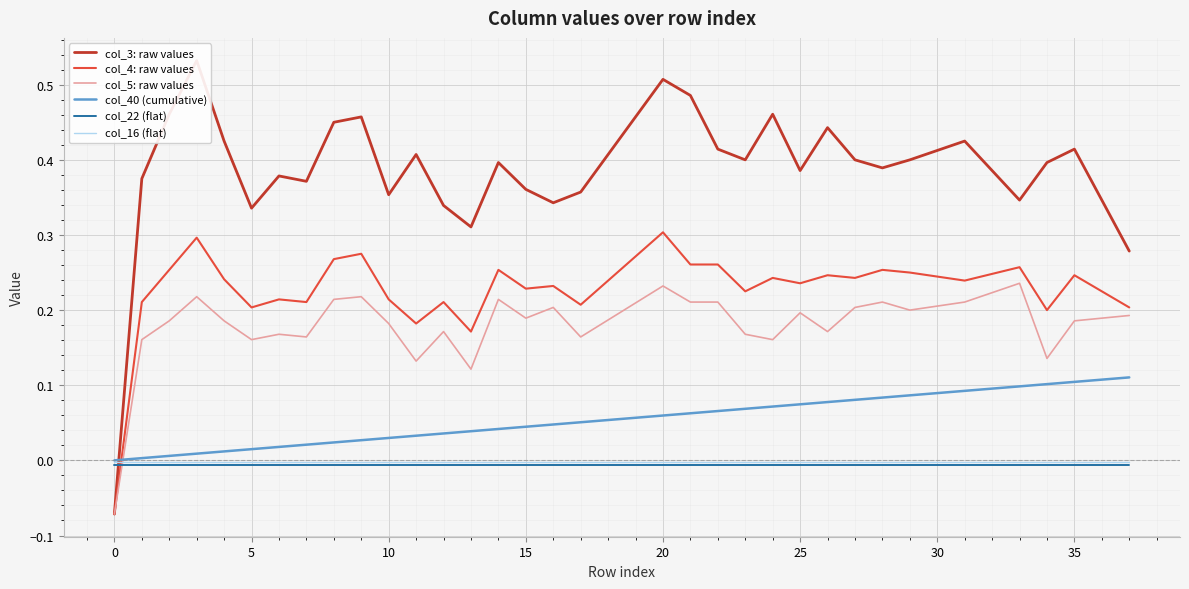

Which has a higher value, 31 or 30?

31